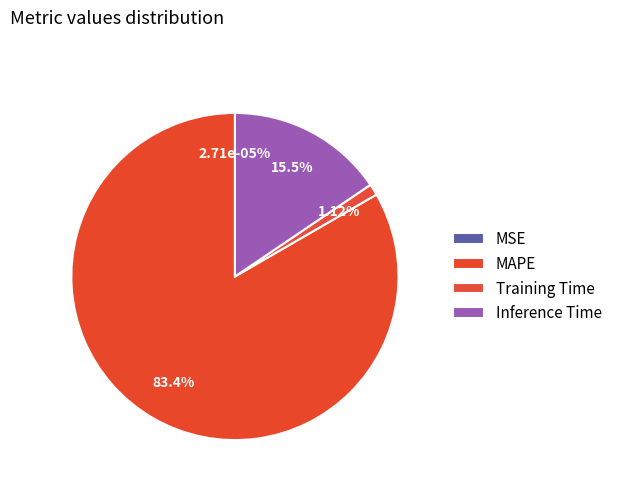

Combined, what portion of the pie is SMAPE and MAPE?

83.4%